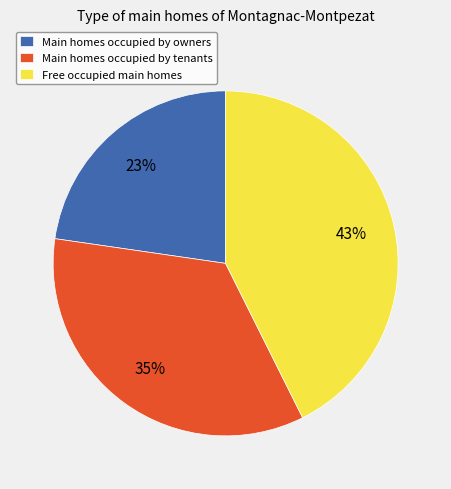

Which category has the smallest portion of the pie?

Main homes occupied by owners